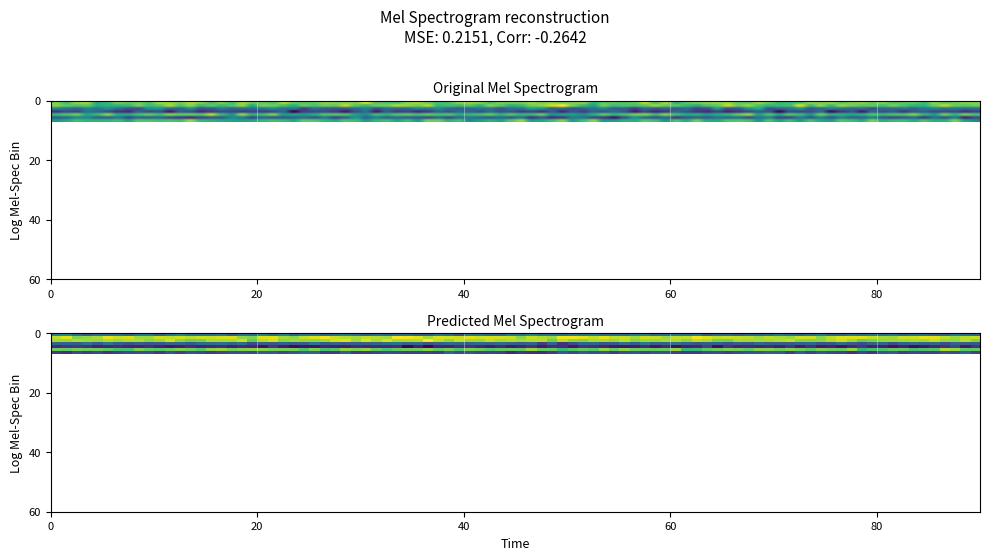

What is the difference between the maximum and minimum values in the y series?

1376.6